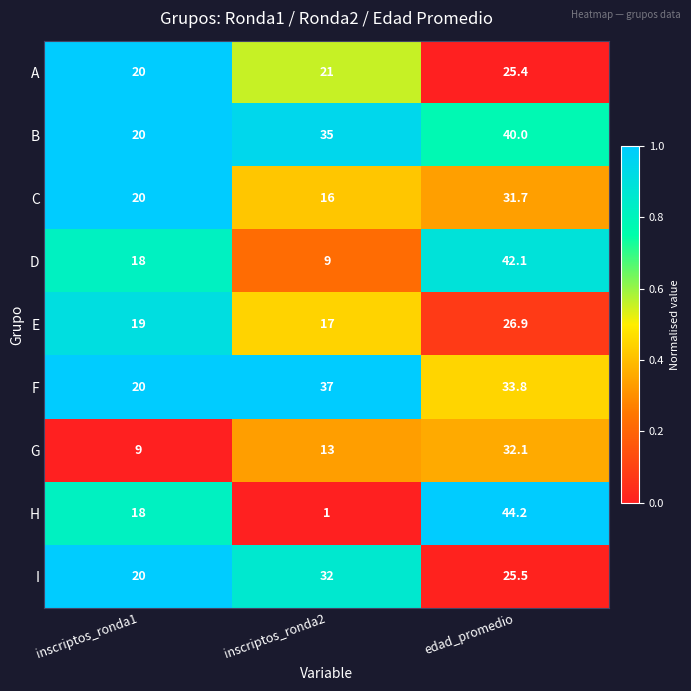

Reading right to left, list all the values displayed in this chart.

A: 25.4	21.0	20.0
B: 40.0	35.0	20.0
C: 31.7	16.0	20.0
D: 42.1	9.0	18.0
E: 26.9	17.0	19.0
F: 33.8	37.0	20.0
G: 32.1	13.0	9.0
H: 44.2	1.0	18.0
I: 25.5	32.0	20.0